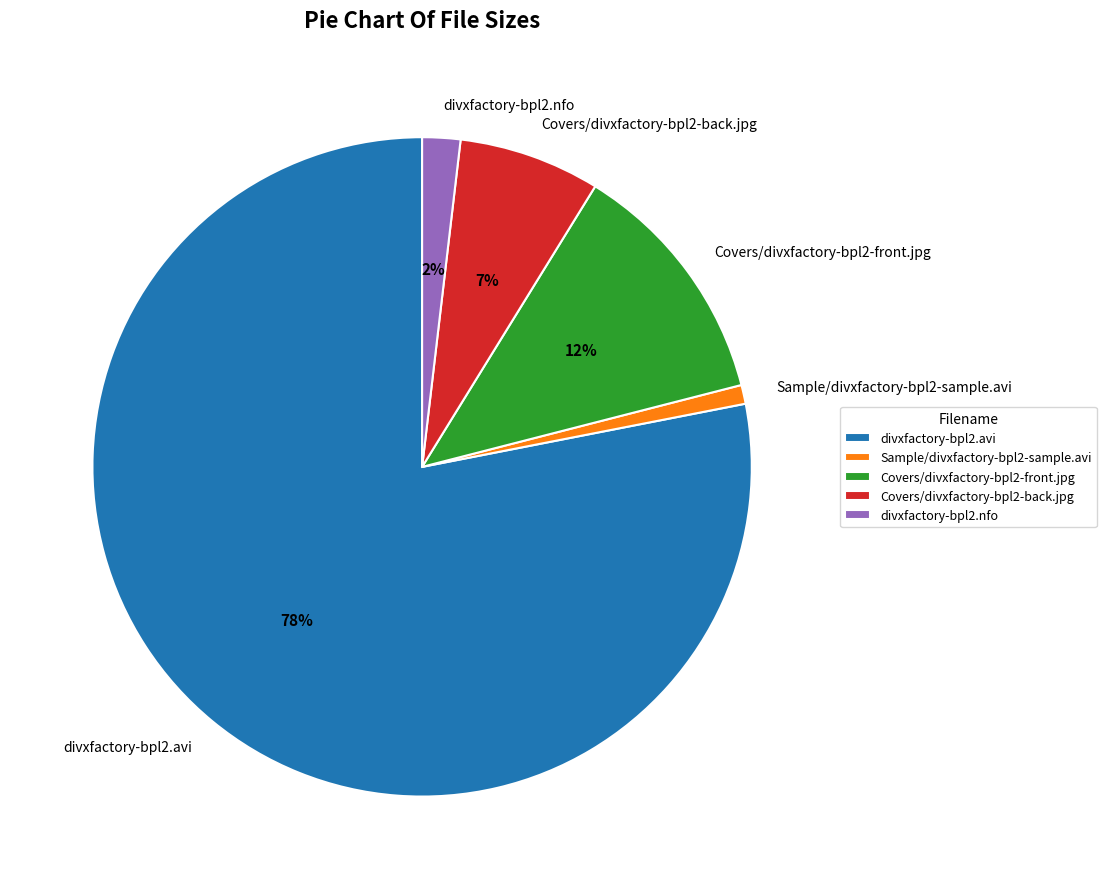

To the nearest percent, what percentage of the pie is Sample/divxfactory-bpl2-sample.avi?

1%